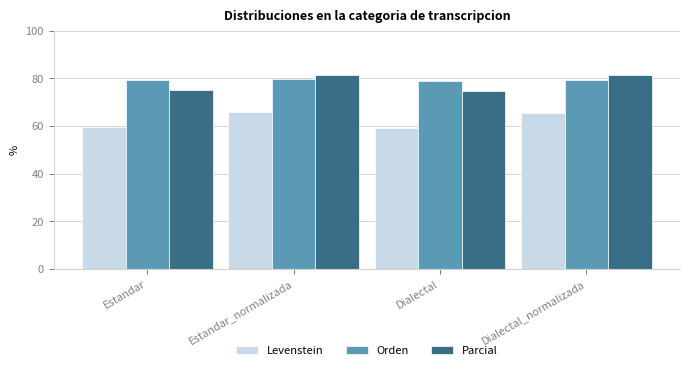

What is the difference between the second highest and minimum values in the Orden series?

0.5